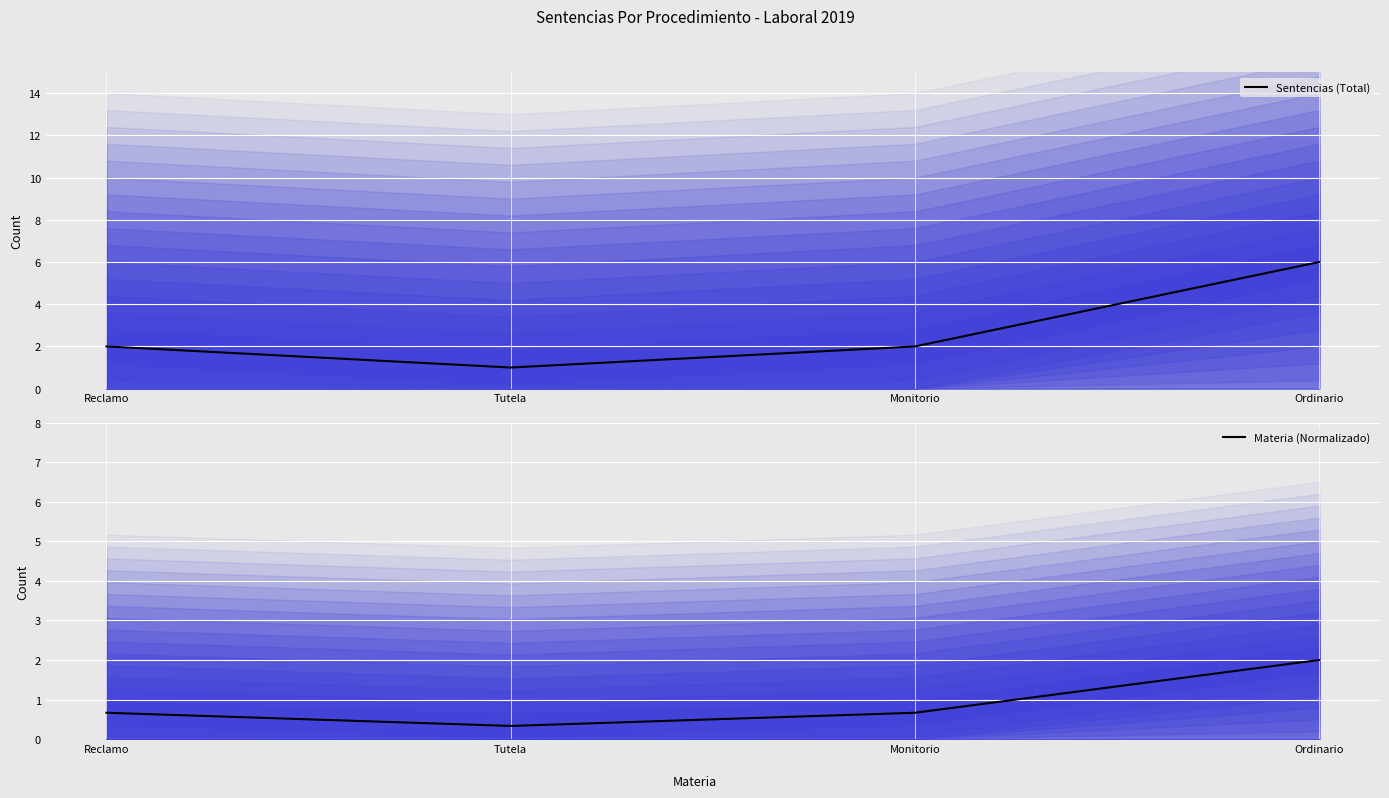

Count the number of categories in the chart.

4